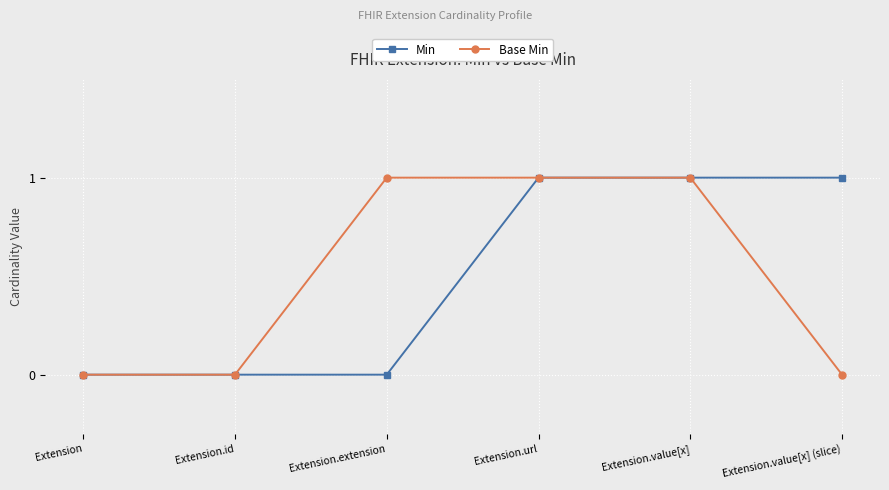

Is it true that Base Min equals 1 at Extension.value[x] (slice)?

False